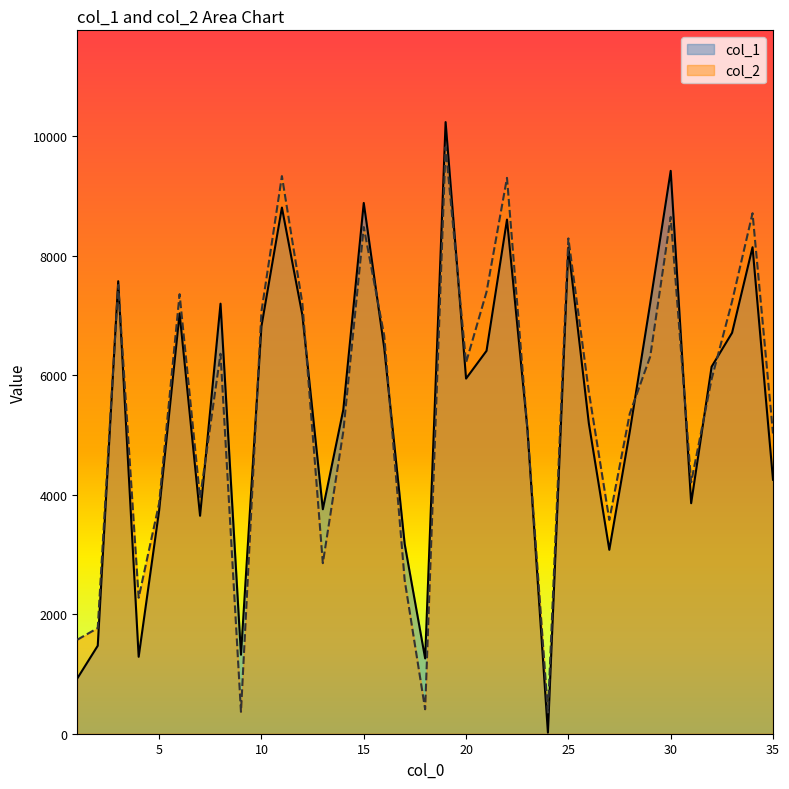

Rank the series by their average value, from highest to lowest.

col_2, col_1